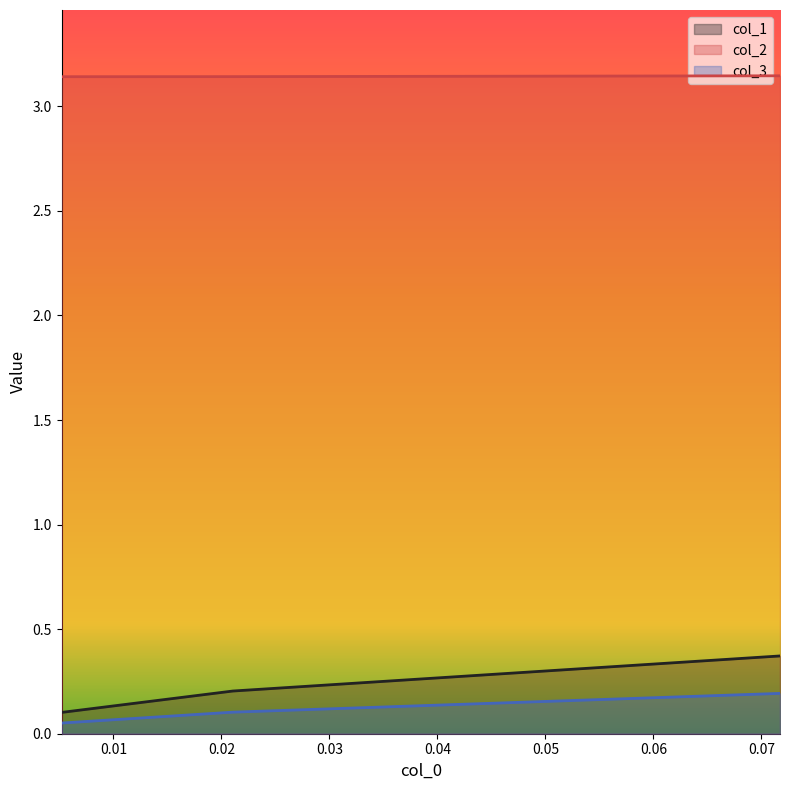

What is the maximum value for col_2?

3.1